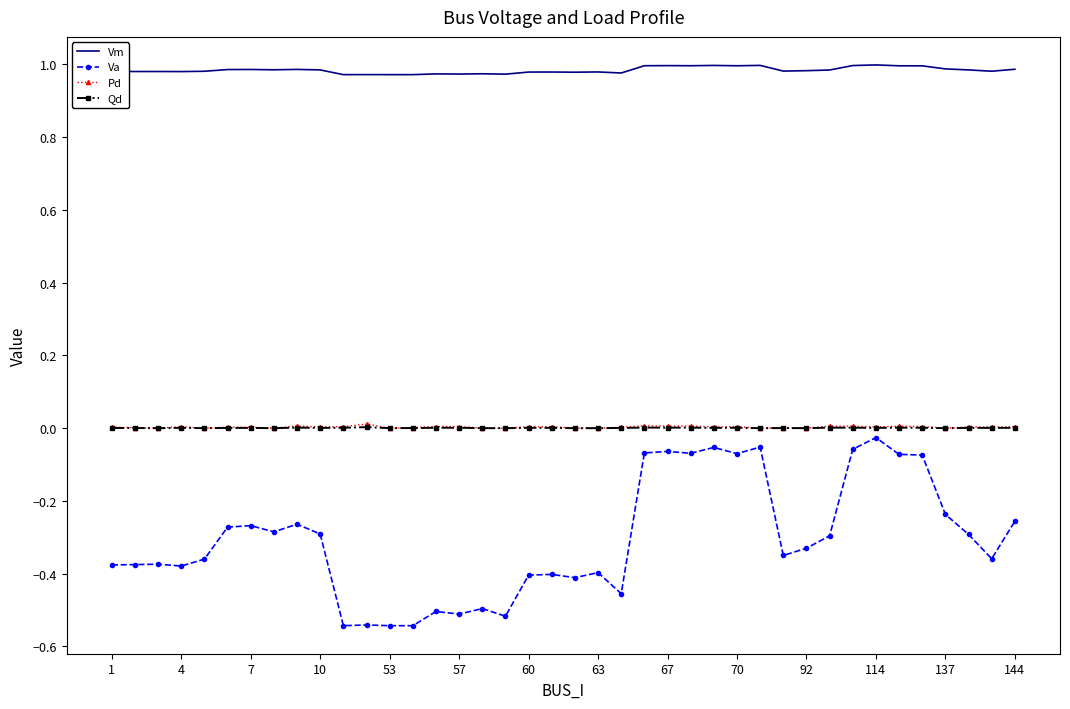

What is the sum of all Pd values?

0.1